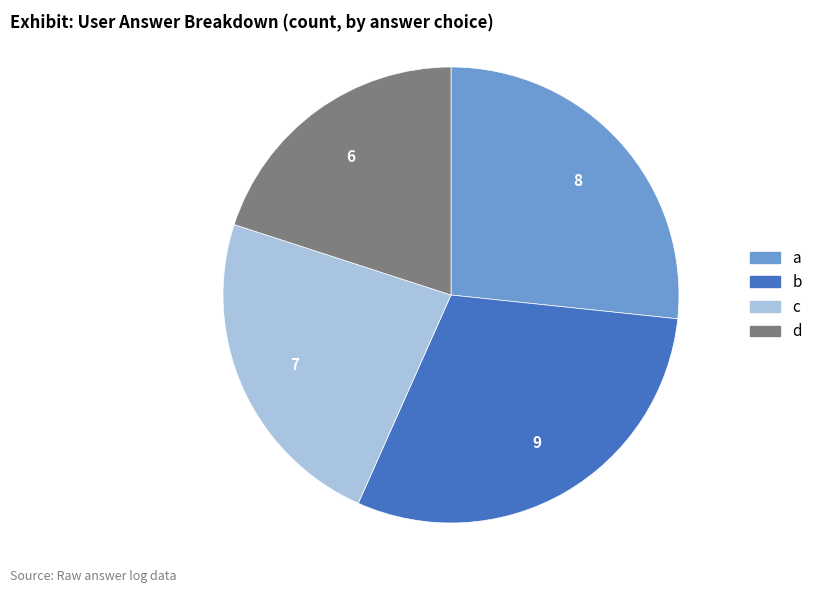

Which category has the smallest portion of the pie?

d